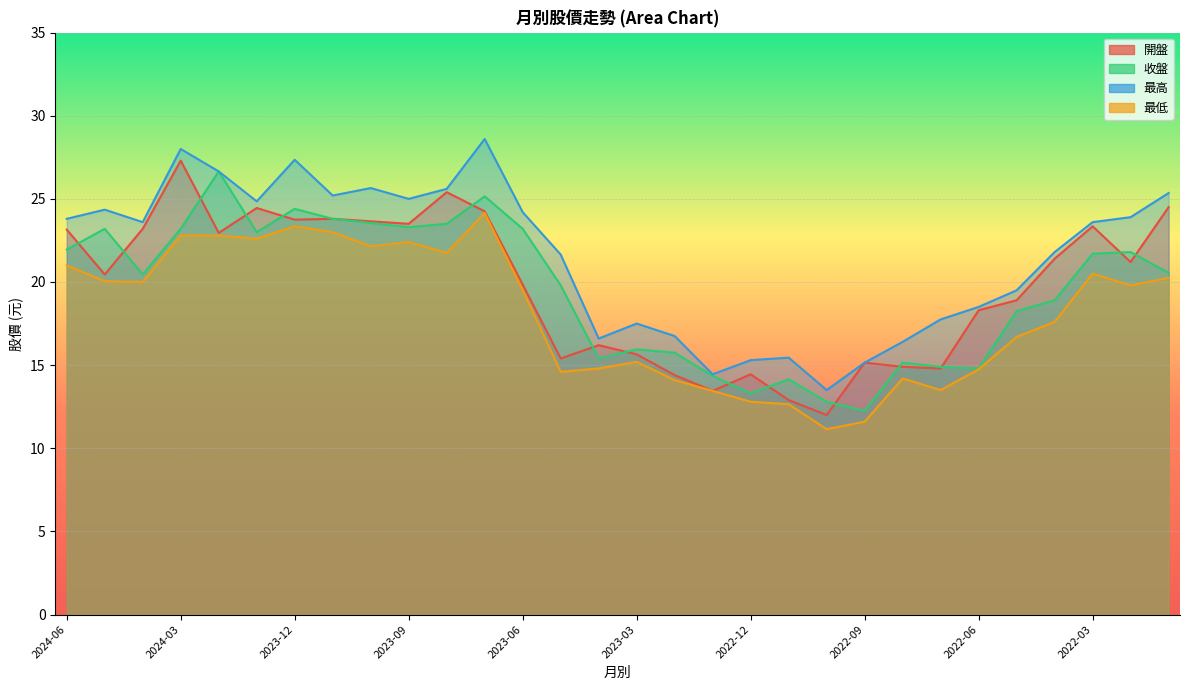

Reading left to right, list all the values displayed in this chart.

開盤: 2024-06=23.1	2024-05=20.4	2024-04=23.2	2024-03=27.3	2024-02=22.9	2024-01=24.4	2023-12=23.8	2023-11=23.8	2023-10=23.6	2023-09=23.5	2023-08=25.4	2023-07=24.2	2023-06=19.9	2023-05=15.4	2023-04=16.2	2023-03=15.7	2023-02=14.4	2023-01=13.4	2022-12=14.4	2022-11=12.9	2022-10=12.0	2022-09=15.2	2022-08=14.9	2022-07=14.8	2022-06=18.3	2022-05=18.9	2022-04=21.4	2022-03=23.4	2022-02=21.2	2022-01=24.5
收盤: 2024-06=21.9	2024-05=23.2	2024-04=20.4	2024-03=23.2	2024-02=26.6	2024-01=23.0	2023-12=24.4	2023-11=23.8	2023-10=23.6	2023-09=23.3	2023-08=23.5	2023-07=25.1	2023-06=23.2	2023-05=19.8	2023-04=15.4	2023-03=15.9	2023-02=15.8	2023-01=14.3	2022-12=13.3	2022-11=14.2	2022-10=12.8	2022-09=12.2	2022-08=15.2	2022-07=14.9	2022-06=14.8	2022-05=18.2	2022-04=18.9	2022-03=21.7	2022-02=21.8	2022-01=20.6
最高: 2024-06=23.8	2024-05=24.4	2024-04=23.6	2024-03=28.0	2024-02=26.6	2024-01=24.9	2023-12=27.4	2023-11=25.2	2023-10=25.6	2023-09=25.0	2023-08=25.6	2023-07=28.6	2023-06=24.2	2023-05=21.6	2023-04=16.6	2023-03=17.5	2023-02=16.8	2023-01=14.4	2022-12=15.3	2022-11=15.4	2022-10=13.5	2022-09=15.2	2022-08=16.4	2022-07=17.8	2022-06=18.5	2022-05=19.5	2022-04=21.8	2022-03=23.6	2022-02=23.9	2022-01=25.4
最低: 2024-06=21.0	2024-05=20.1	2024-04=20.0	2024-03=22.8	2024-02=22.8	2024-01=22.6	2023-12=23.4	2023-11=23.0	2023-10=22.1	2023-09=22.4	2023-08=21.8	2023-07=24.1	2023-06=19.5	2023-05=14.6	2023-04=14.8	2023-03=15.2	2023-02=14.1	2023-01=13.4	2022-12=12.8	2022-11=12.7	2022-10=11.2	2022-09=11.6	2022-08=14.2	2022-07=13.5	2022-06=14.8	2022-05=16.7	2022-04=17.6	2022-03=20.5	2022-02=19.8	2022-01=20.2